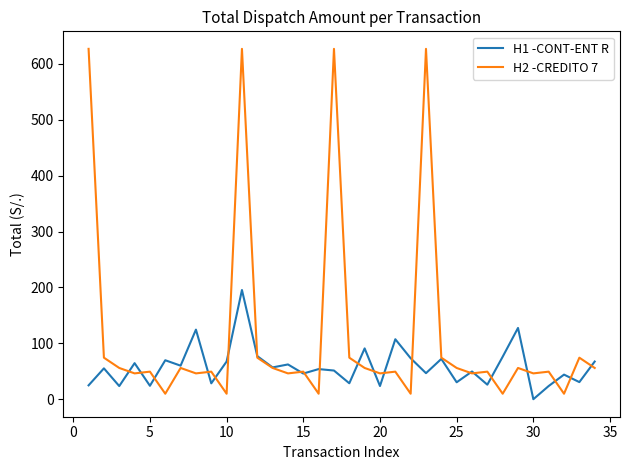

What is the maximum value shown in the chart?

626.9